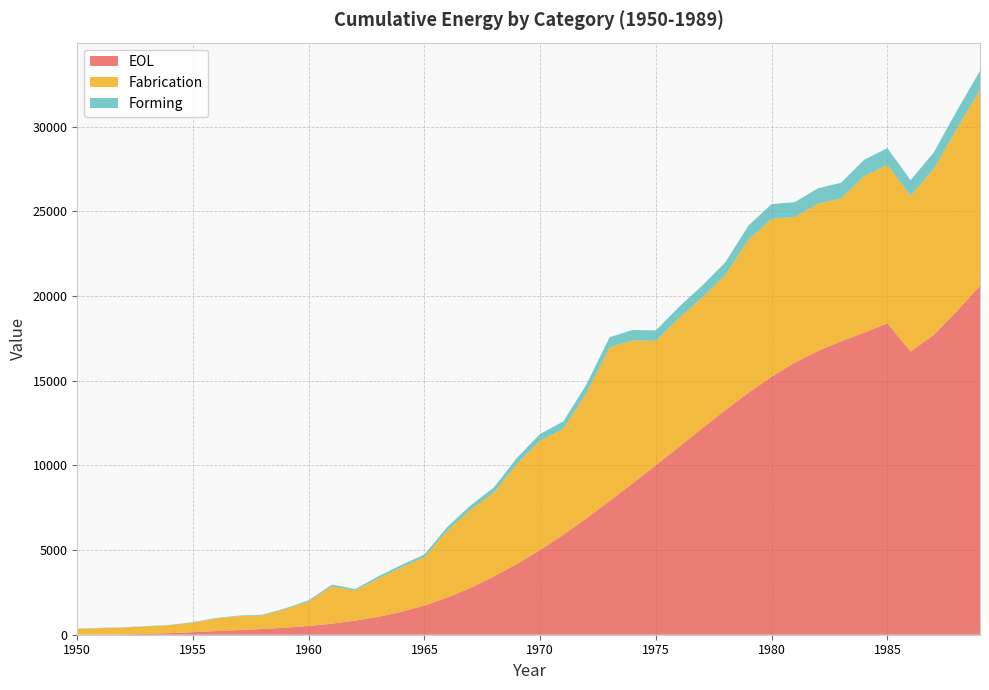

Reading left to right, transcribe all the data shown in this chart.

EOL: 0.0	4.6	20.0	49.5	94.0	150.3	212.3	274.9	339.8	416.0	518.2	654.9	832.0	1056.3	1347.7	1725.8	2199.2	2770.3	3439.3	4185.4	5006.1	5906.1	6874.7	7893.4	8945.3	10013.8	11095.2	12187.5	13261.4	14289.9	15237.1	16066.3	16753.9	17323.7	17838.3	18382.2	16719.7	17698.5	19098.6	20610.6
Fabrication: 351.0	383.3	406.3	444.8	465.0	567.9	741.5	816.5	801.0	1094.8	1441.2	2203.3	1770.2	2266.1	2626.7	2847.0	3960.1	4609.0	4958.3	5903.2	6445.1	6252.7	7396.1	9070.0	8427.6	7335.9	7598.7	7714.3	7971.6	9038.6	9312.1	8590.1	8690.3	8442.4	9242.3	9352.7	9192.2	9788.4	10768.4	11534.6
Forming: 12.5	13.8	15.2	17.6	19.9	25.6	34.0	38.9	40.7	53.9	69.9	101.9	92.8	118.5	141.8	163.1	219.7	263.2	299.5	359.8	408.5	433.7	509.0	605.1	619.7	618.8	666.8	709.9	757.4	832.1	875.6	879.5	907.6	919.0	965.9	989.3	921.9	977.8	1063.6	1145.0